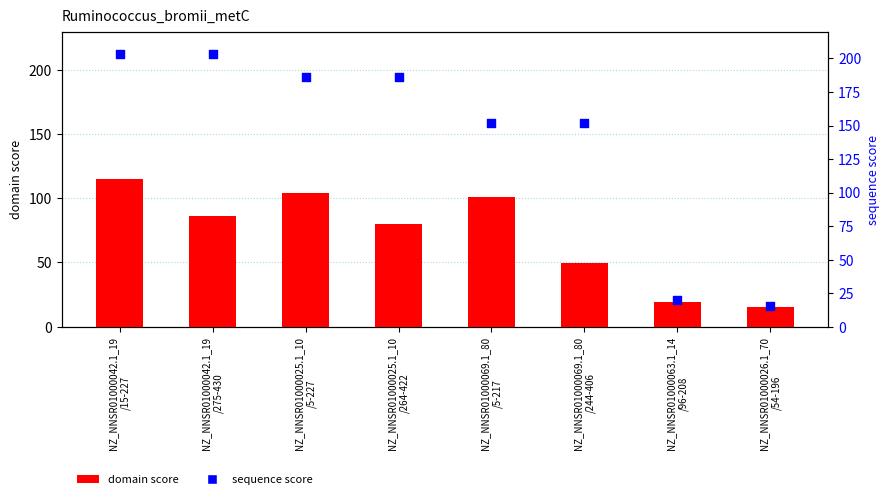

What are all the series names shown in the legend?

domain score, sequence score